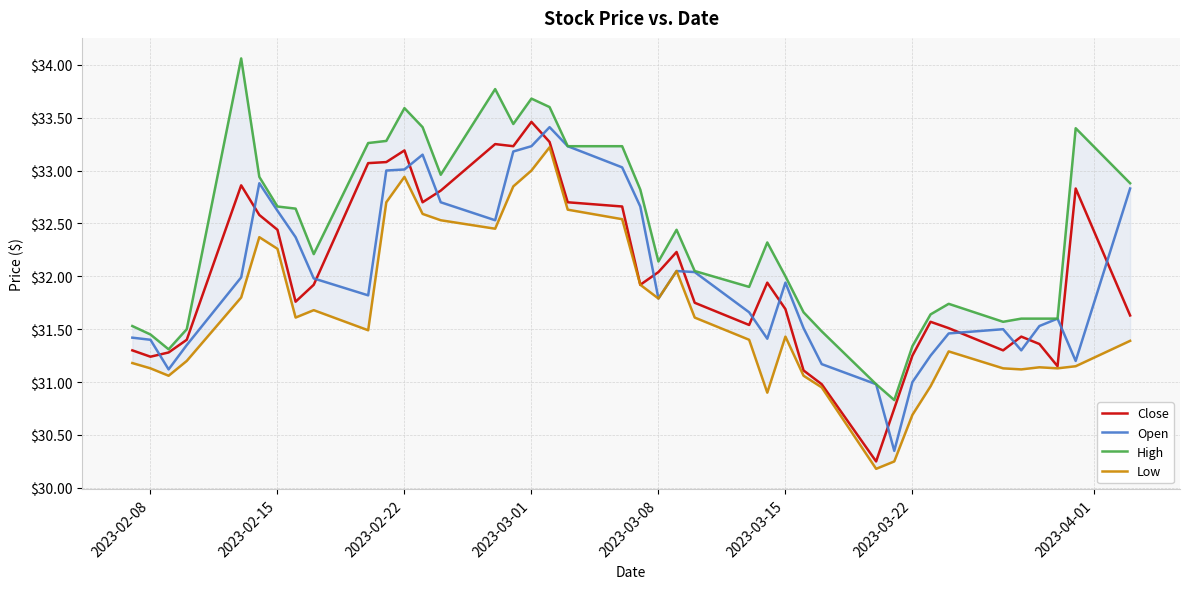

Which series ends up on top after the final intersection of Open and Close?

Open